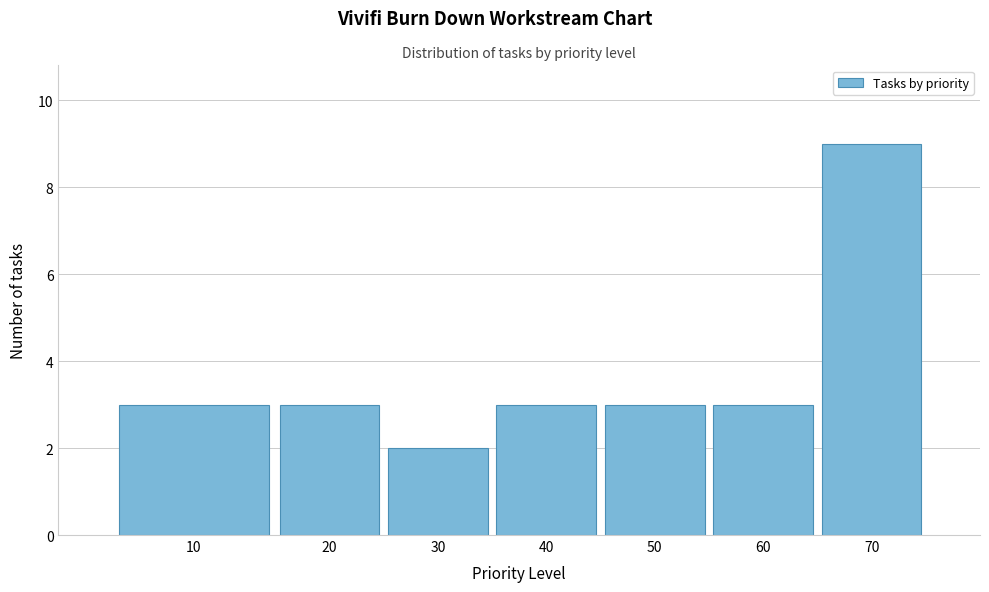

Reading left to right, extract all data points from this chart.

10=3	20=3	30=2	40=3	50=3	60=3	70=9